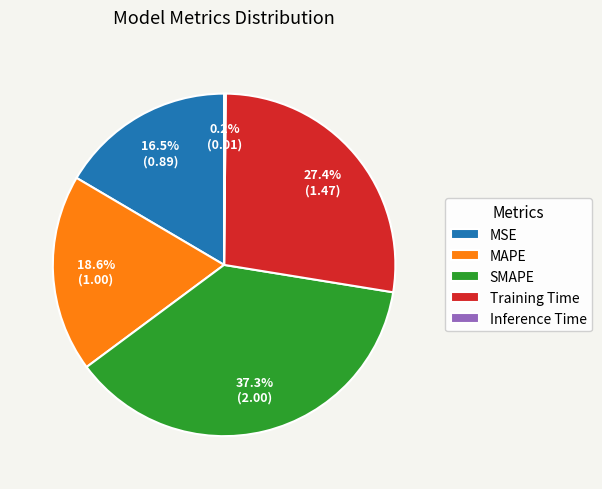

Is it true that Training Time is 27% of the pie?

True